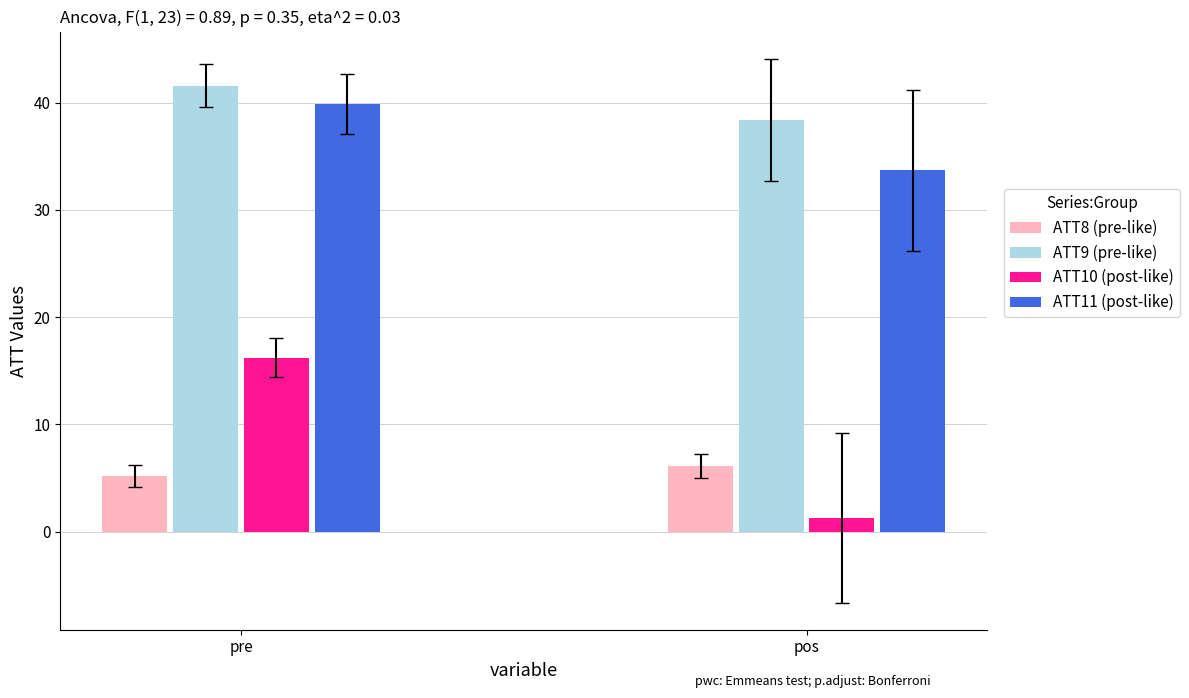

Between pre and pos, which series saw the biggest shift?

ATT10 (post-like)